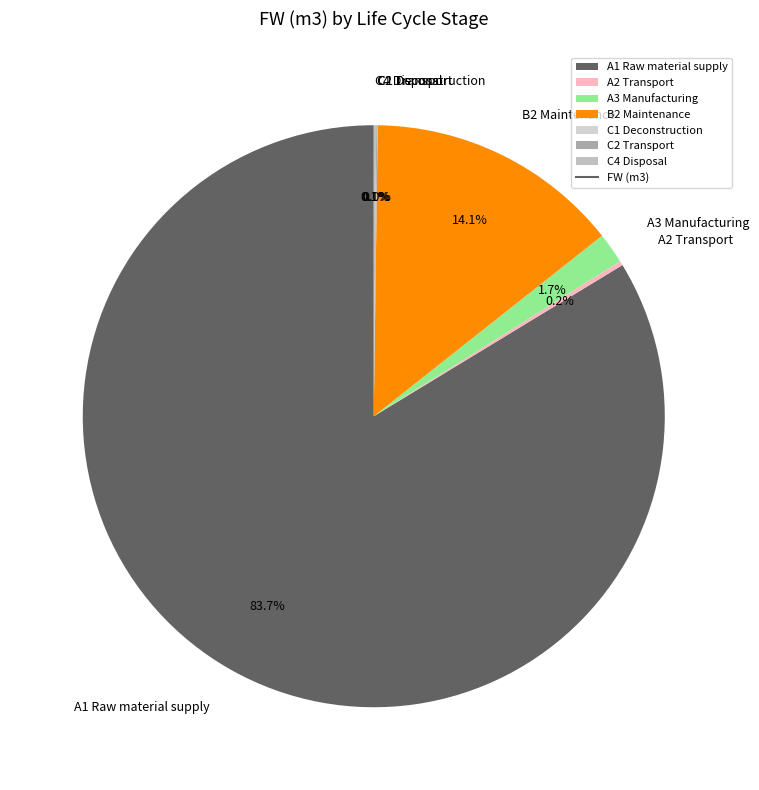

Which category accounts for the majority?

A1 Raw material supply